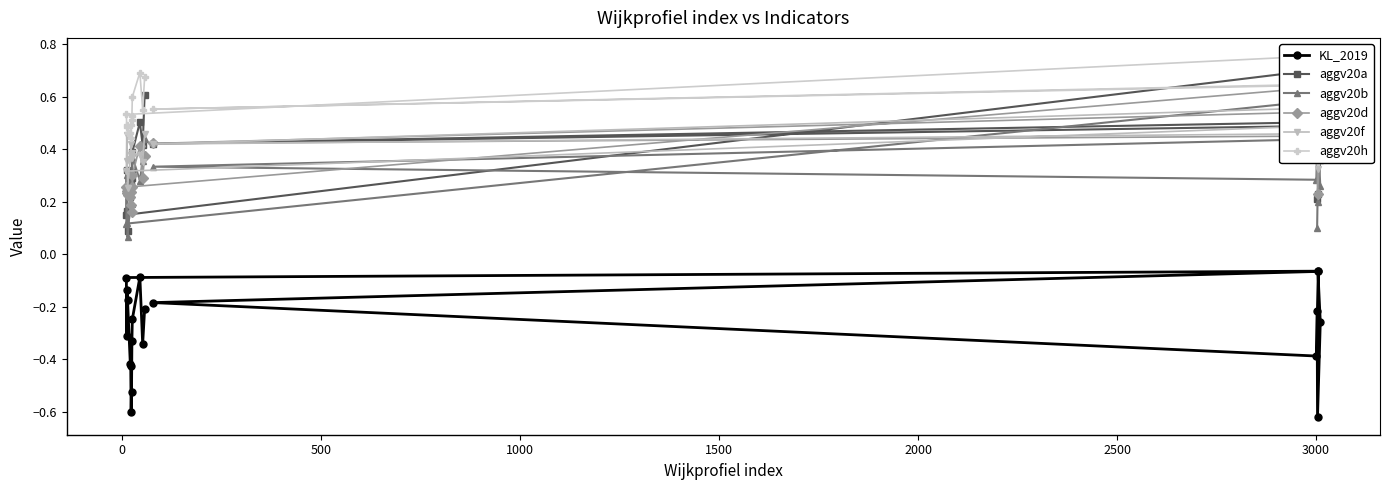

Reading left to right, what are all the values shown in this chart?

KL_2019: -0.2	-0.6	-0.3	-0.1	-0.2	-0.4	-0.1	-0.1	-0.3	-0.1	-0.2	-0.4	-0.4	-0.6	-0.5	-0.3	-0.2	-0.1	-0.3	-0.2
aggv20a: 0.2	0.2	0.4	0.5	0.4	0.5	0.7	0.1	0.3	0.2	0.1	0.2	0.3	0.3	0.3	0.3	0.4	0.5	0.4	0.6
aggv20b: 0.1	0.2	0.3	0.4	0.3	0.3	0.6	0.1	0.3	0.1	0.1	0.2	0.3	0.3	0.3	0.2	0.4	0.3	0.4	0.4
aggv20d: 0.4	0.2	0.4	0.5	0.4	0.4	0.6	0.3	0.2	0.2	0.2	0.2	0.2	0.2	0.3	0.2	0.3	0.4	0.3	0.4
aggv20f: 0.4	0.3	0.4	0.5	0.4	0.6	0.5	0.3	0.5	0.4	0.3	0.4	0.4	0.4	0.4	0.4	0.4	0.4	0.4	0.5
aggv20h: 0.6	0.3	0.7	0.6	0.6	0.6	0.8	0.5	0.5	0.5	0.5	0.5	0.5	0.4	0.5	0.5	0.6	0.7	0.6	0.7